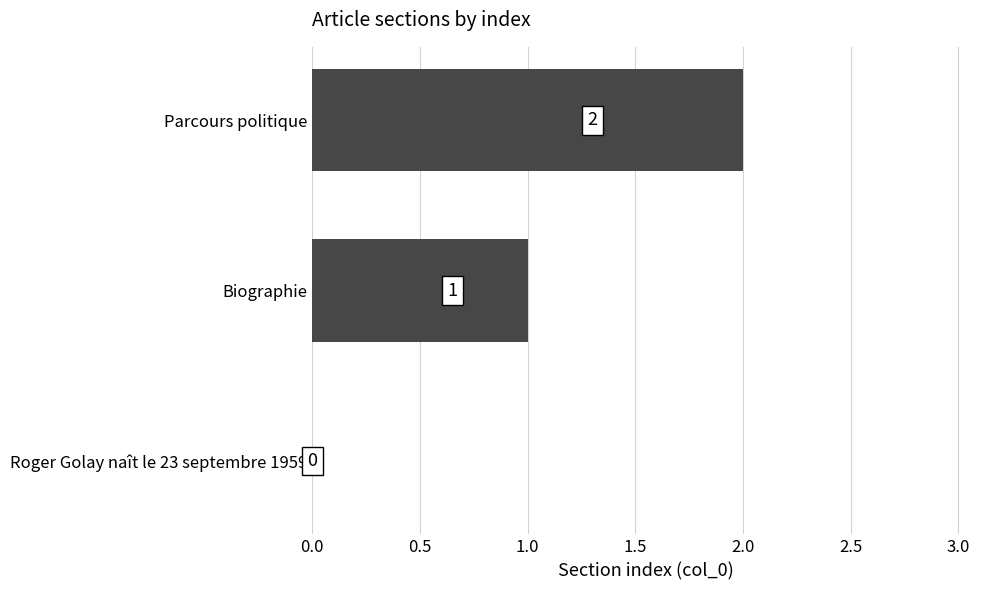

How many series are shown in this chart?

1